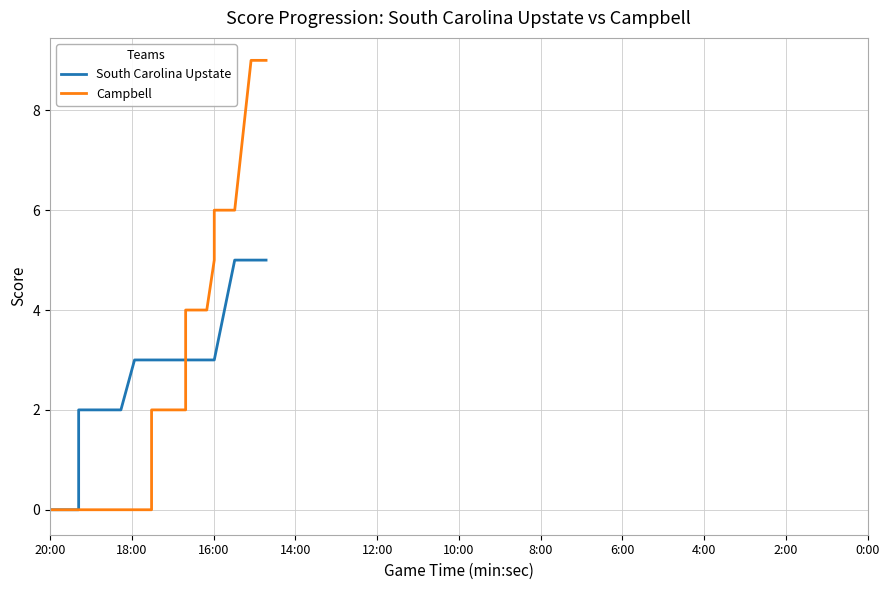

How many values in the Campbell series are below 2?

18